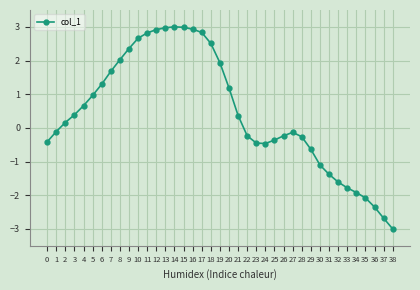

What is the change in value from 24 to 30?

-0.6